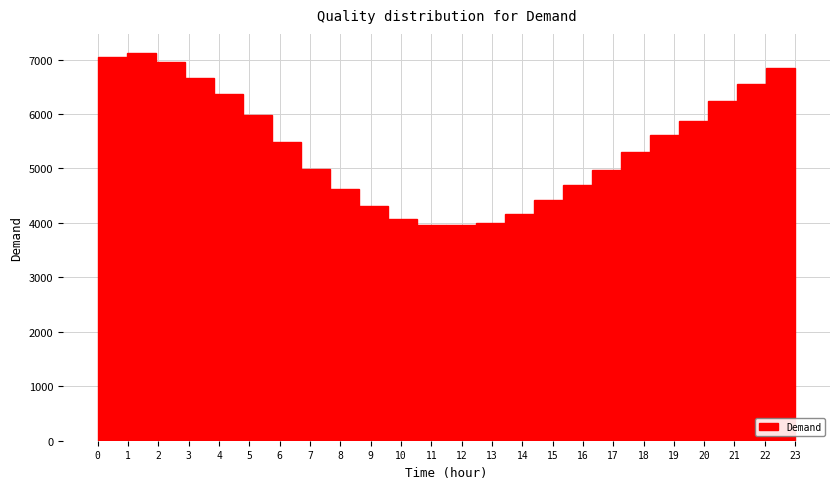

Reading left to right, transcribe this chart: for each bar, give the range it covers on the x-axis and its height. Neither the bar edges nor the heights are printed on the chart, so give them approximately, as read against the axes.

0.0 to 1.0: 7000
1.0 to 1.9: 7100
1.9 to 2.9: 7000
2.9 to 3.8: 6700
3.8 to 4.8: 6400
4.8 to 5.8: 6000
5.8 to 6.7: 5500
6.7 to 7.7: 5000
7.7 to 8.6: 4600
8.6 to 9.6: 4300
9.6 to 10.5: 4100
10.5 to 11.5: 4000
11.5 to 12.5: 4000
12.5 to 13.4: 4000
13.4 to 14.4: 4200
14.4 to 15.3: 4400
15.3 to 16.3: 4700
16.3 to 17.3: 5000
17.3 to 18.2: 5300
18.2 to 19.2: 5600
19.2 to 20.1: 5900
20.1 to 21.1: 6200
21.1 to 22.0: 6500
22.0 to 23.0: 6800